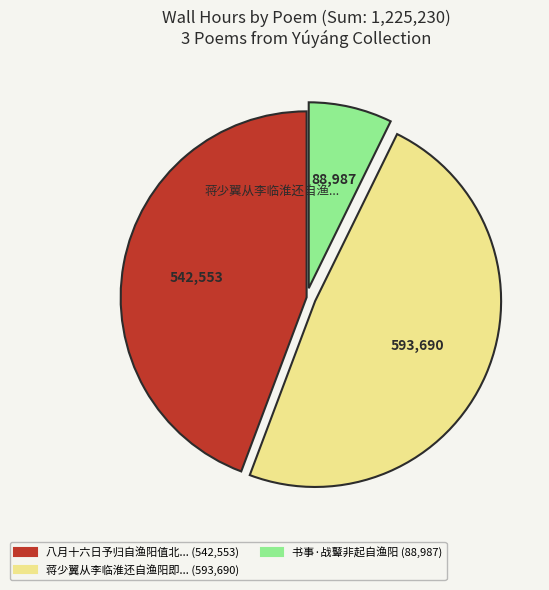

Does any single category account for the majority?

No